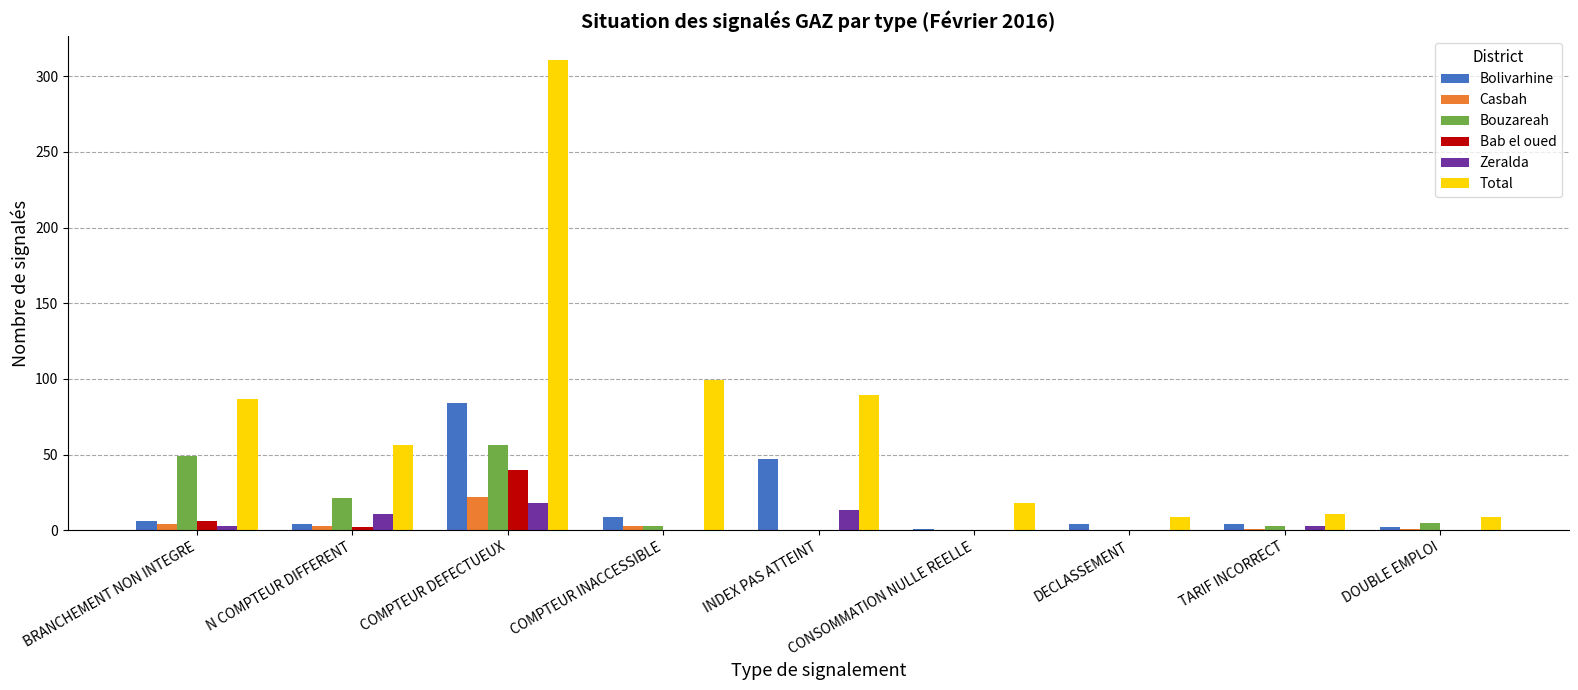

At which category is the sum across all series the highest?

COMPTEUR DEFECTUEUX